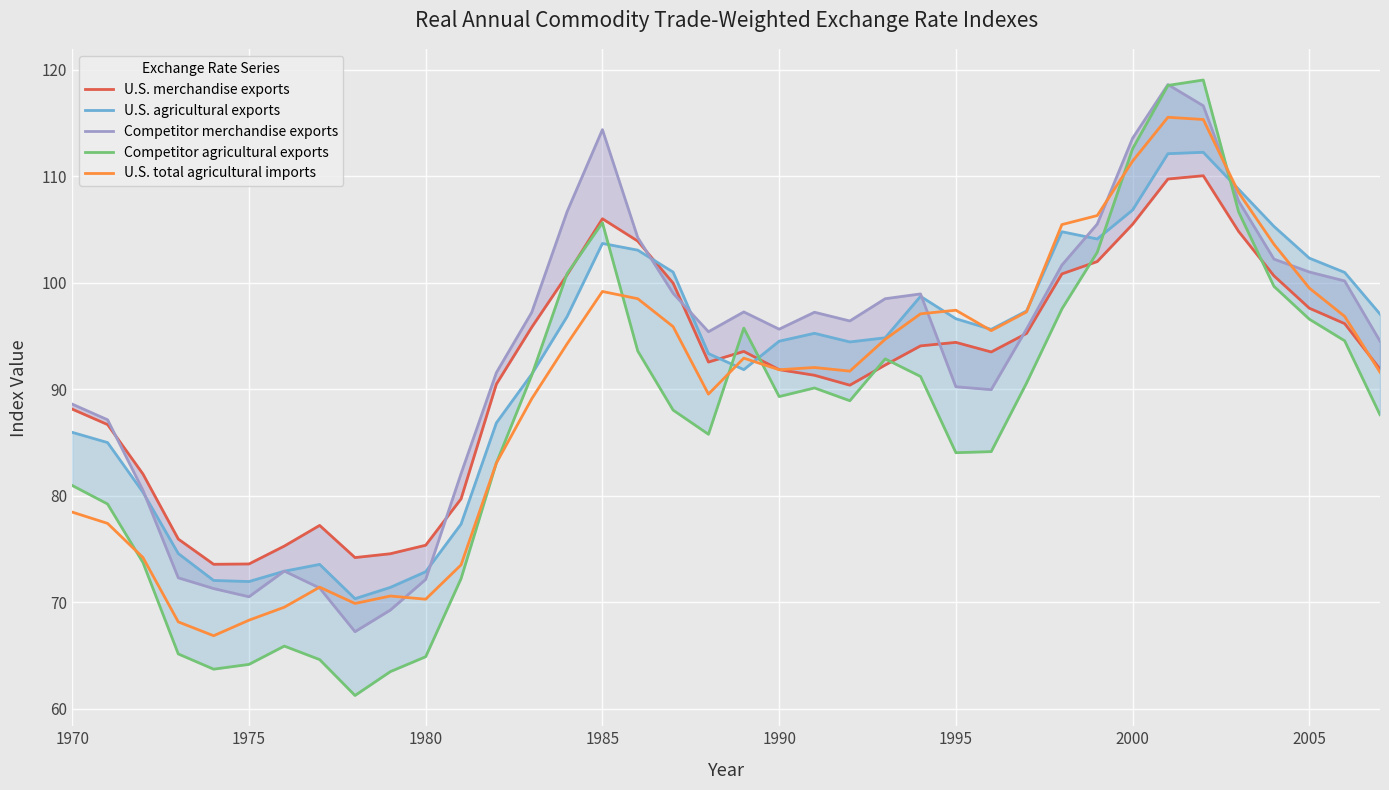

What is the maximum value for U.S. total agricultural imports?

115.5